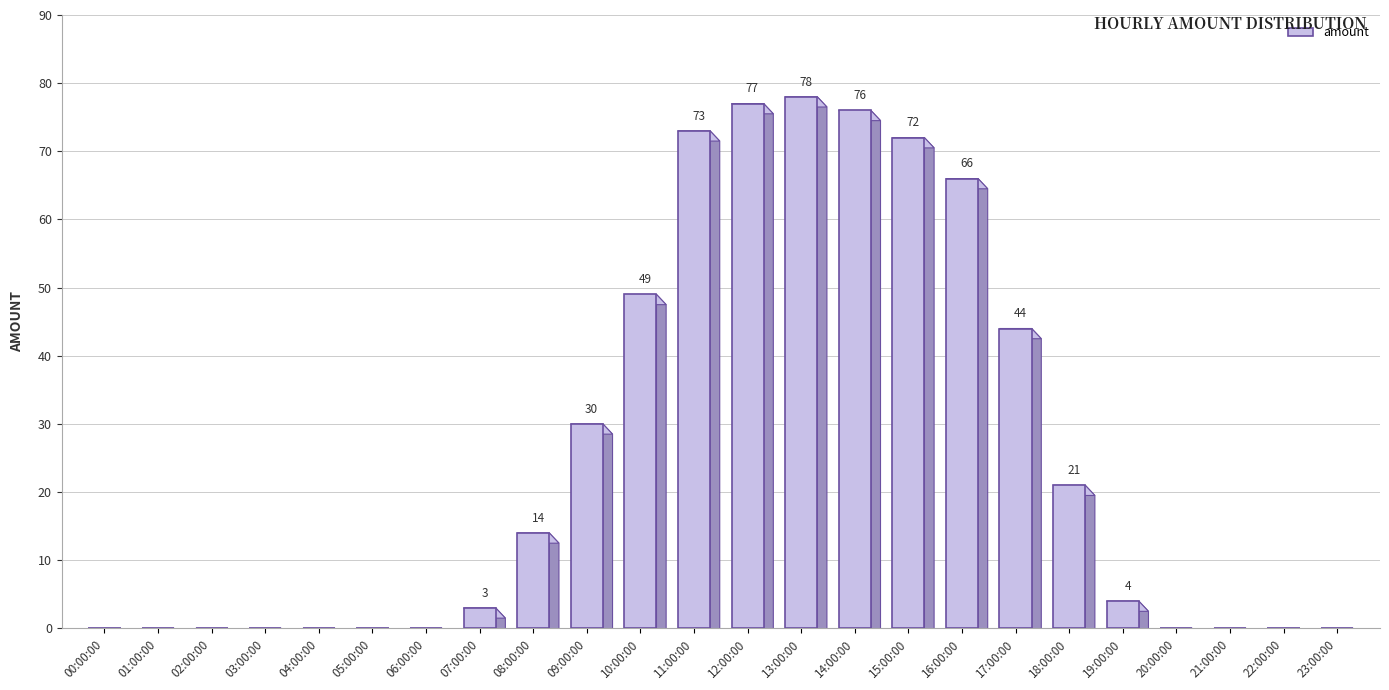

Reading left to right, transcribe all the data shown in this chart.

0	0	0	0	0	0	0	3	14	30	49	73	77	78	76	72	66	44	21	4	0	0	0	0